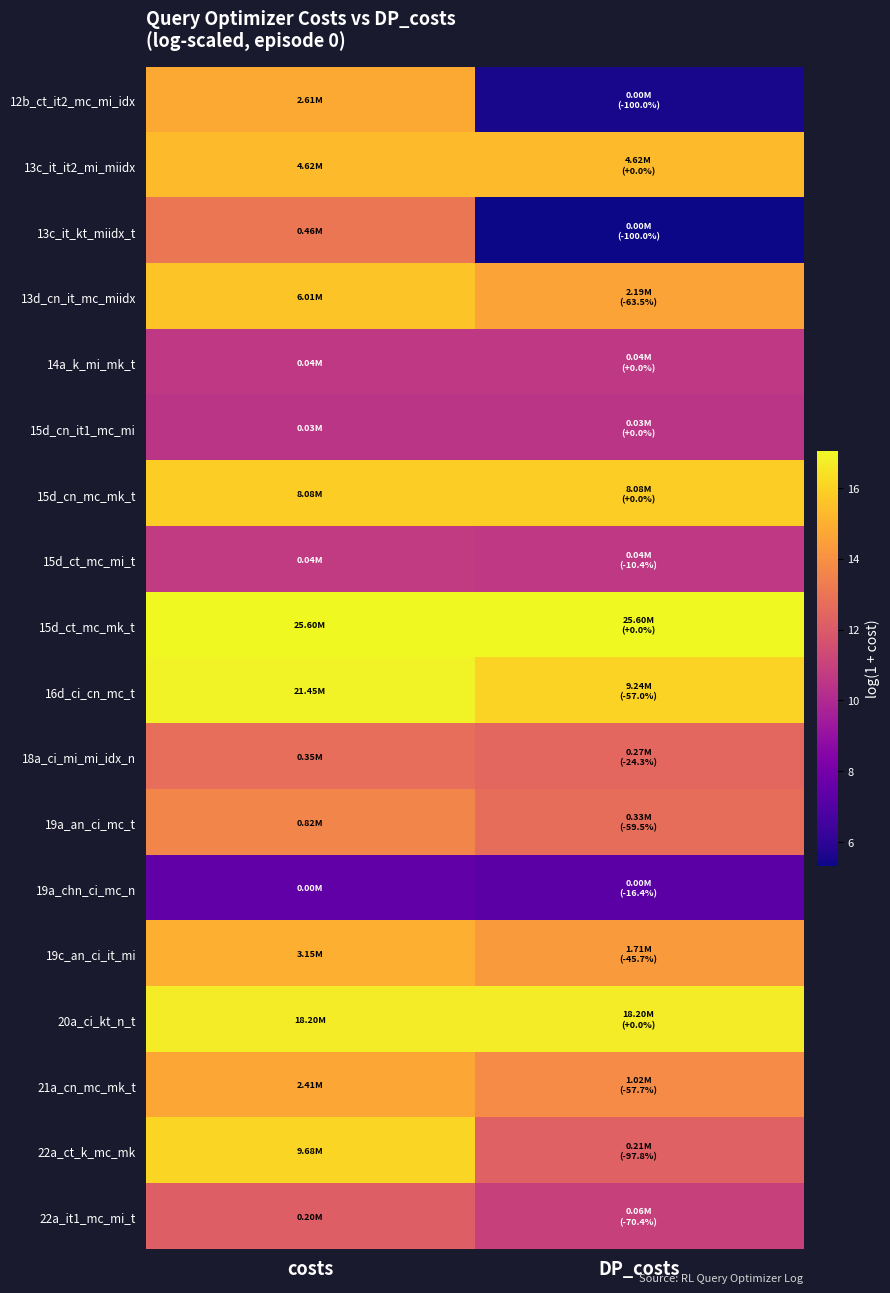

What is the maximum value shown in the chart?

17.1